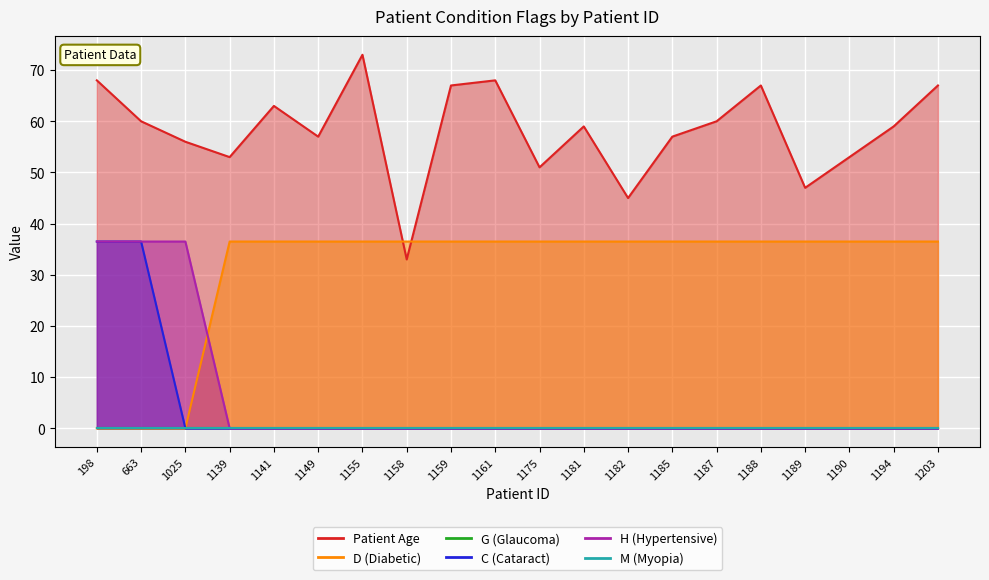

In Patient Age, how many points are higher than both neighbors (excluding endpoints)?

5